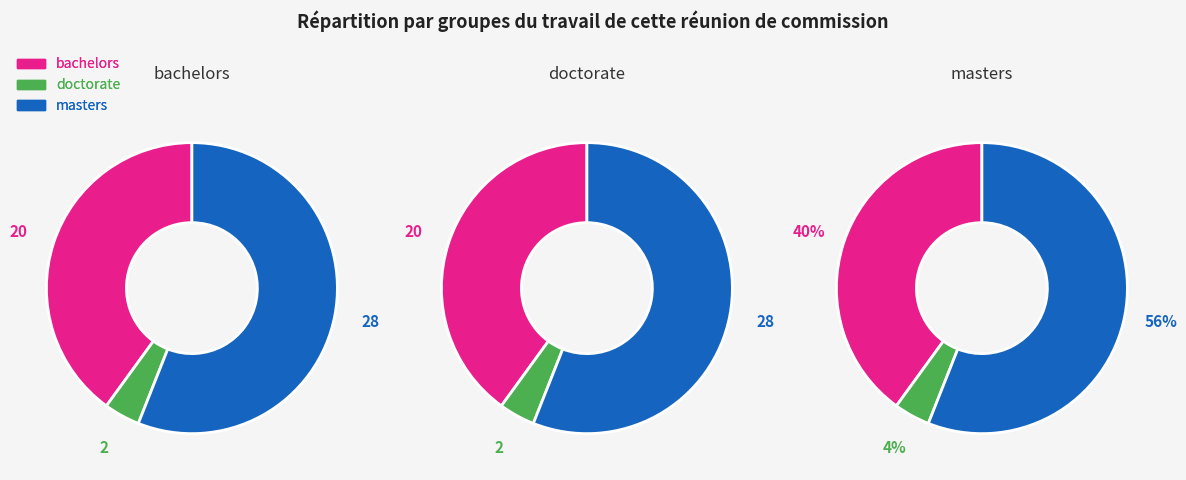

To the nearest percent, what is the average slice percentage?

33%